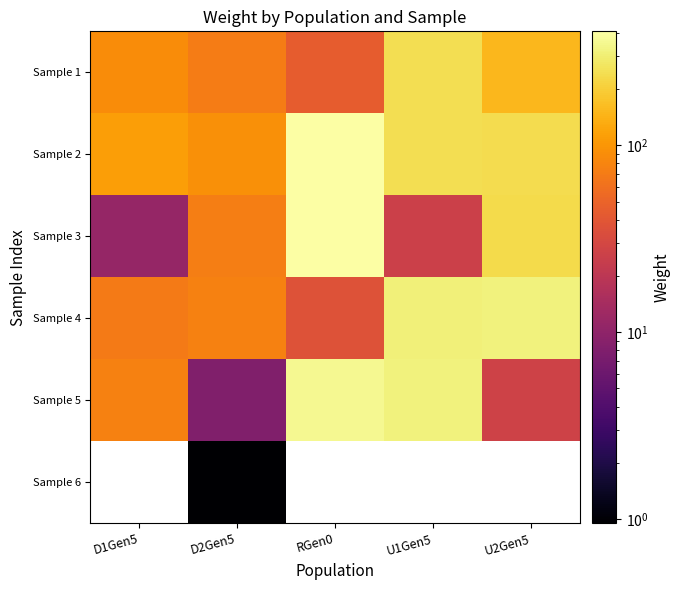

At which label is Sample 1 closest to 144?

U2Gen5